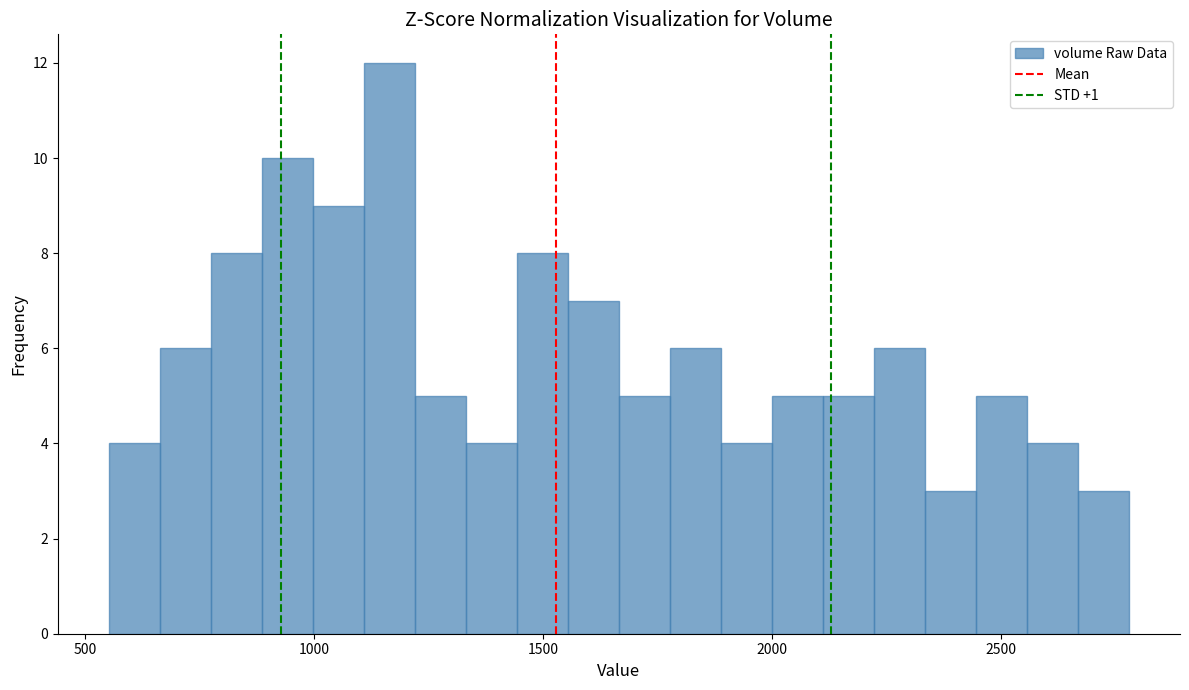

Read against the x-axis, roughly where is the centre of the tallest bar?

1150